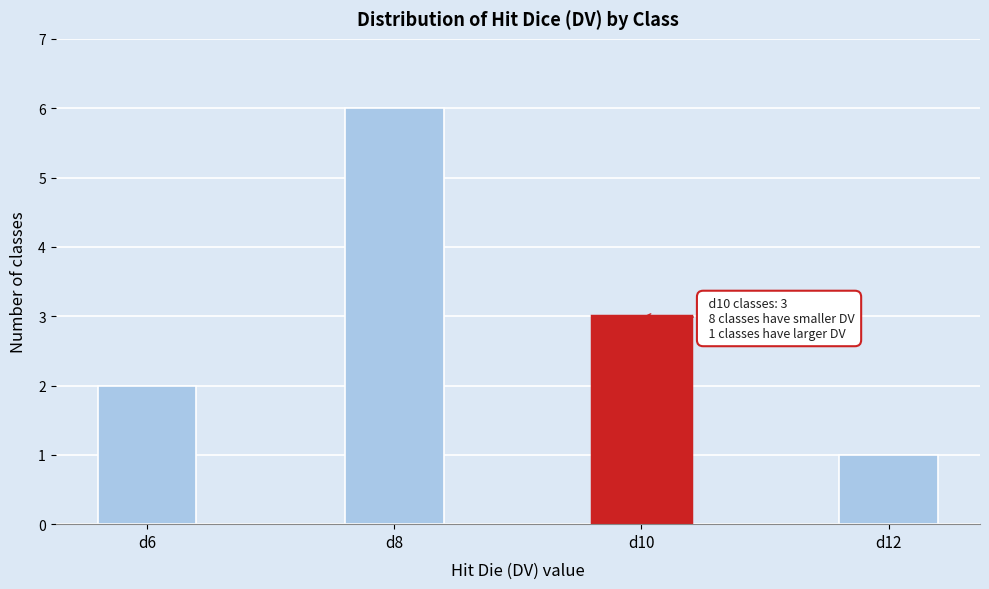

Reading left to right, what are all the values shown in this chart?

2	6	3	1